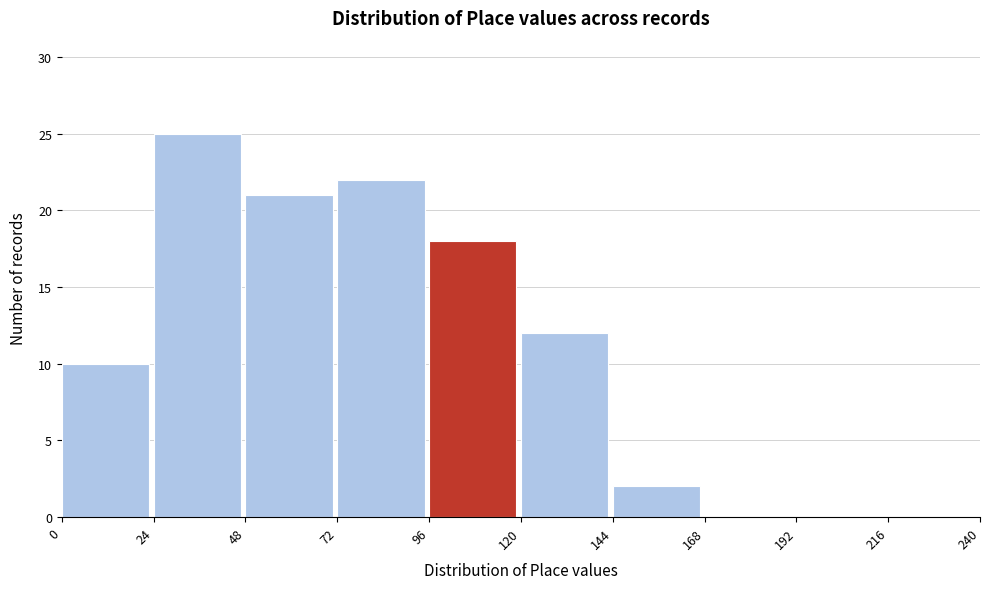

Reading left to right, list every bar in this chart as the range it spans on the x-axis followed by its height. The values are not printed on the chart, so give them approximately, as read against the axis.

0 to 24: 10
24 to 48: 25
48 to 72: 21
72 to 96: 22
96 to 120: 18
120 to 144: 12
144 to 168: 2
168 to 192: 0
192 to 216: 0
216 to 240: 0